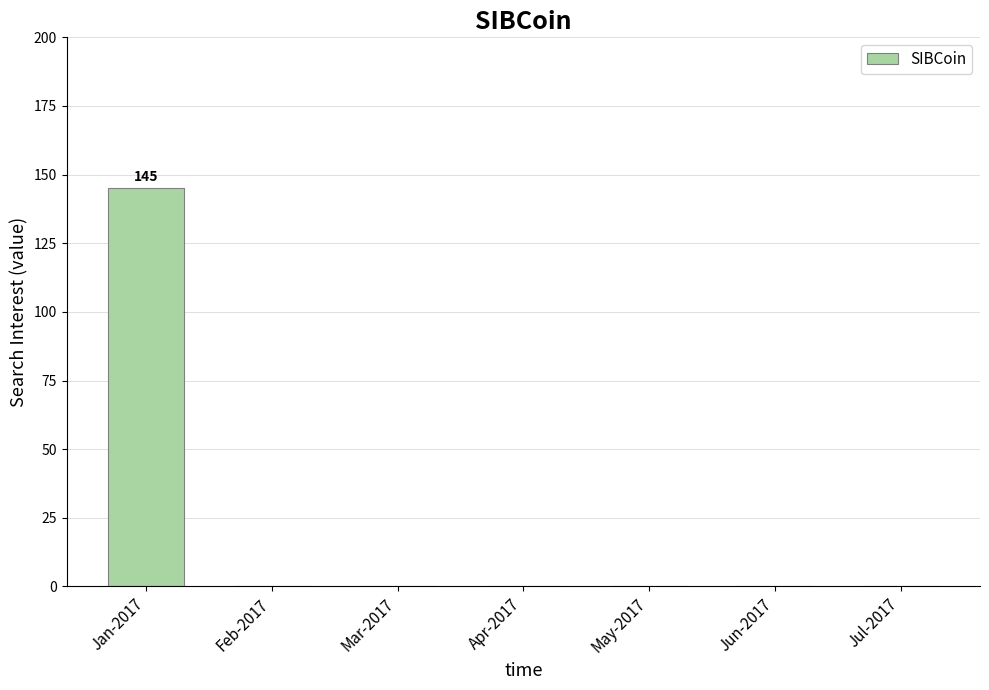

Is it true that the value at Jan-2017 is 145?

True